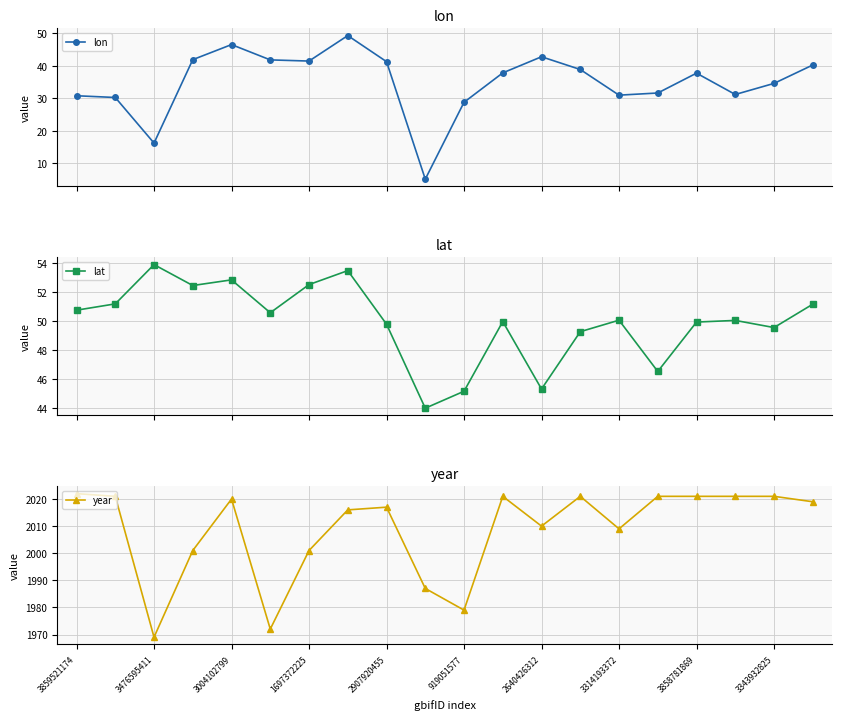

What is the value of the lat point at the 9th from the left?

49.8